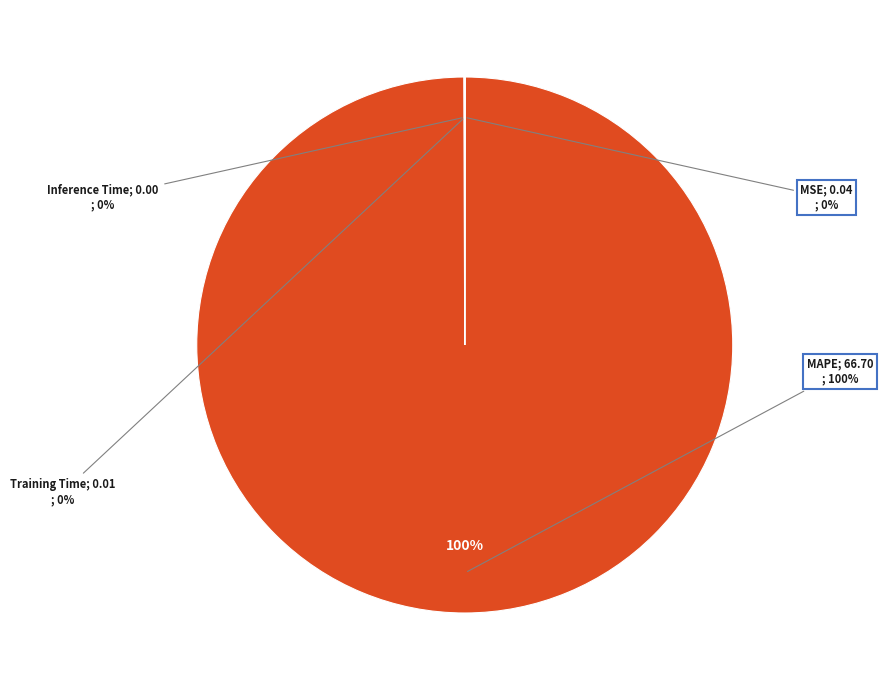

Rank the categories by value from lowest to highest.

Inference Time, Training Time, MSE, MAPE